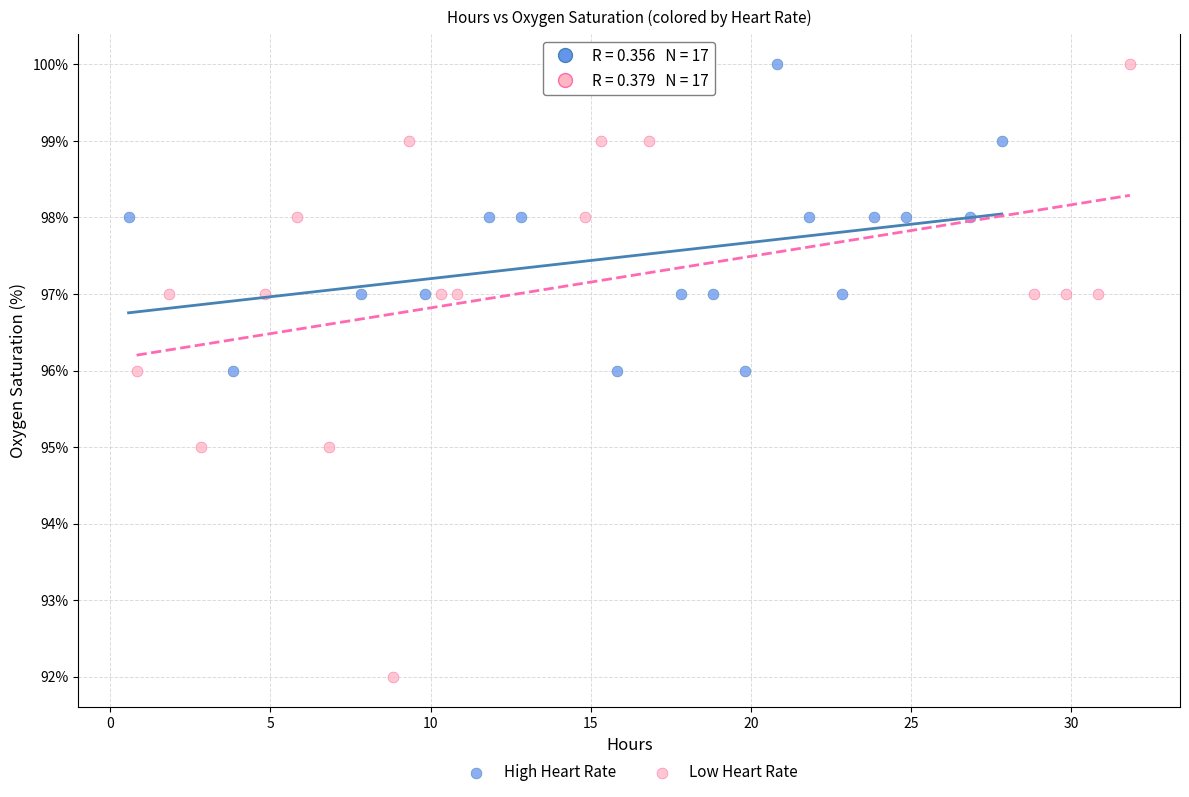

Which series has the largest Y range (max minus min)?

Low Heart Rate